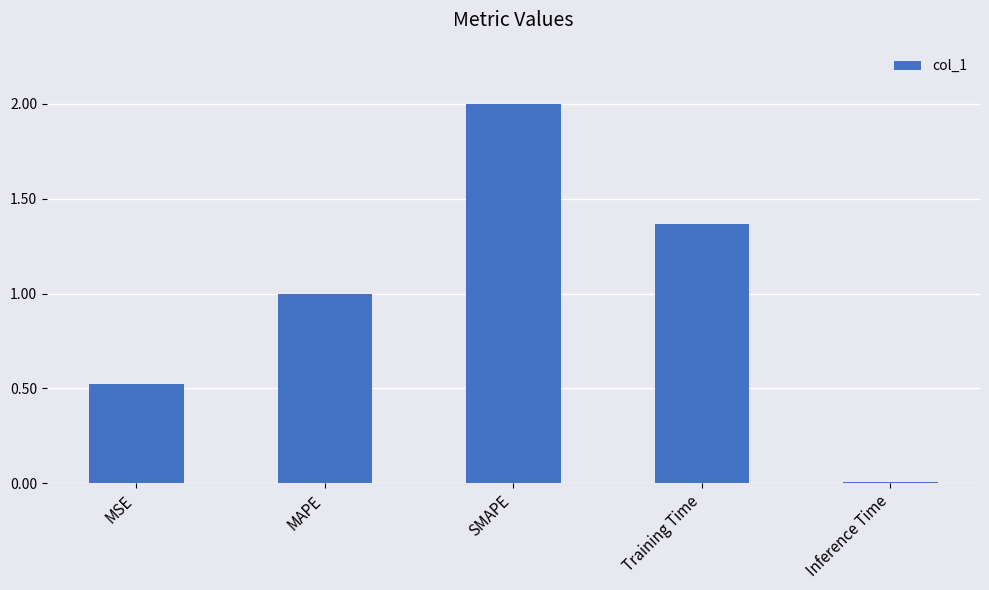

Between MSE and MAPE, which is larger?

MAPE